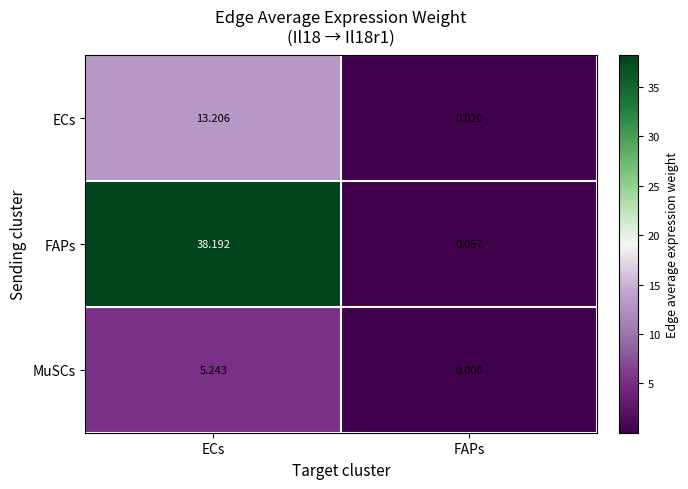

At which label does MuSCs first exceed 5?

ECs